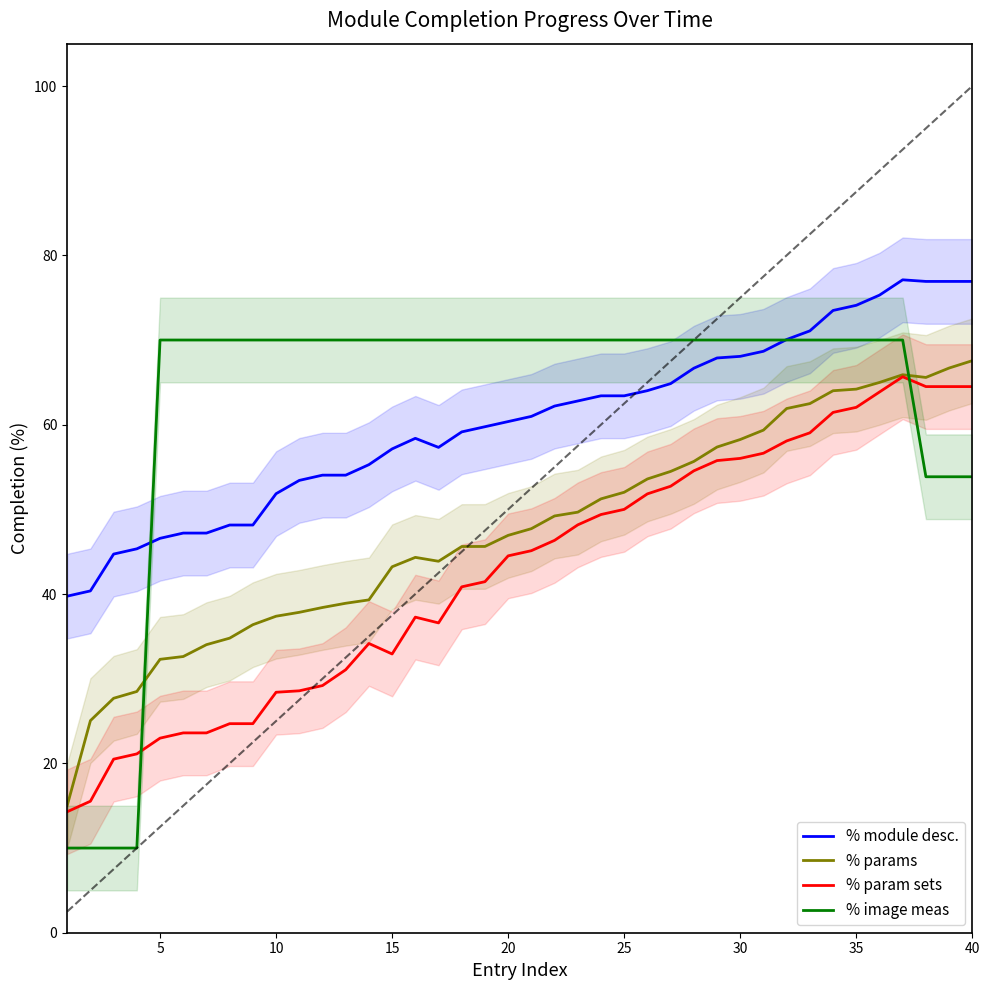

List the series in order of their peak value, highest first.

% module desc., % image meas, % params, % param sets